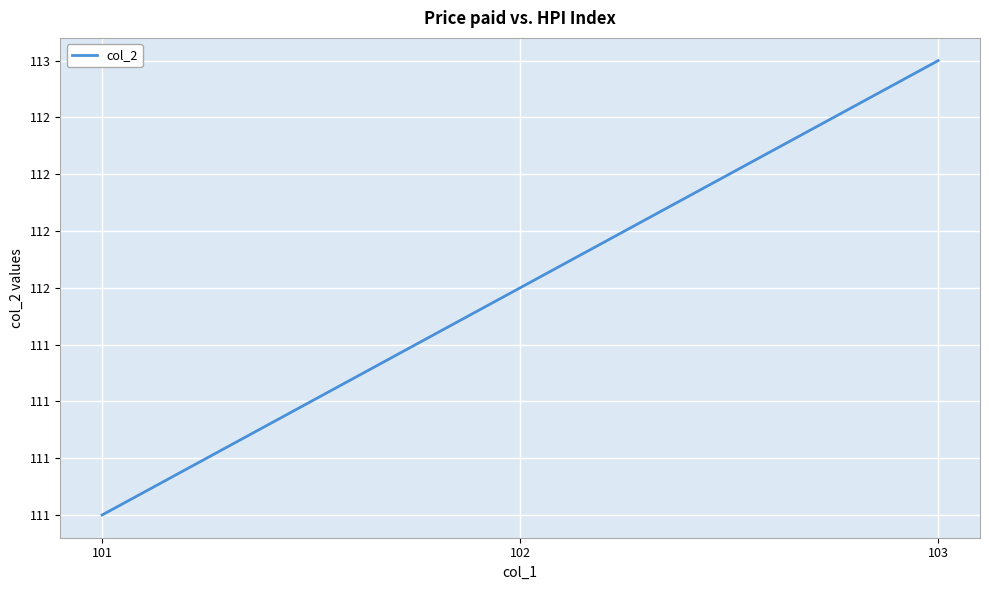

What is the sum of the values at 103 and 102?

225